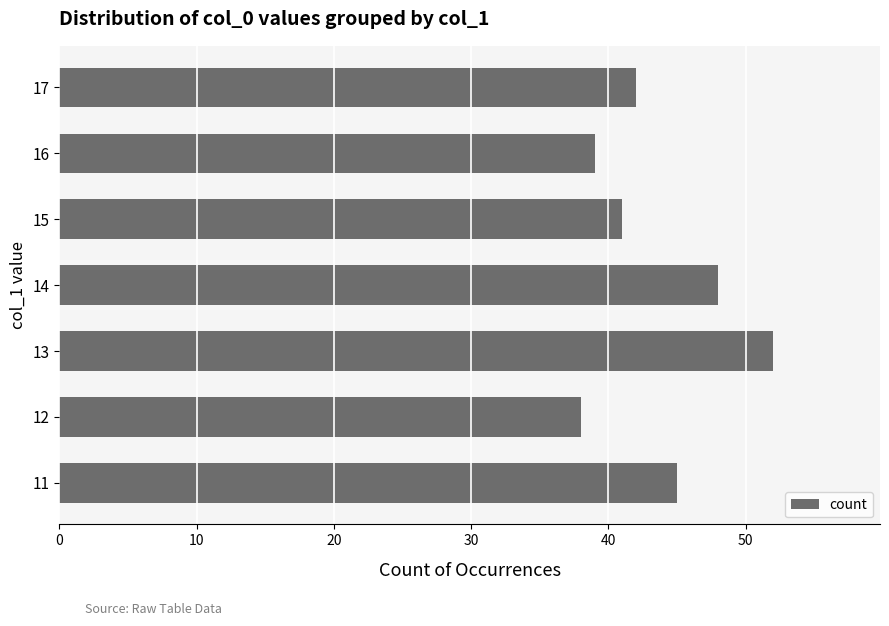

What is the change in value from 14 to 17?

-6